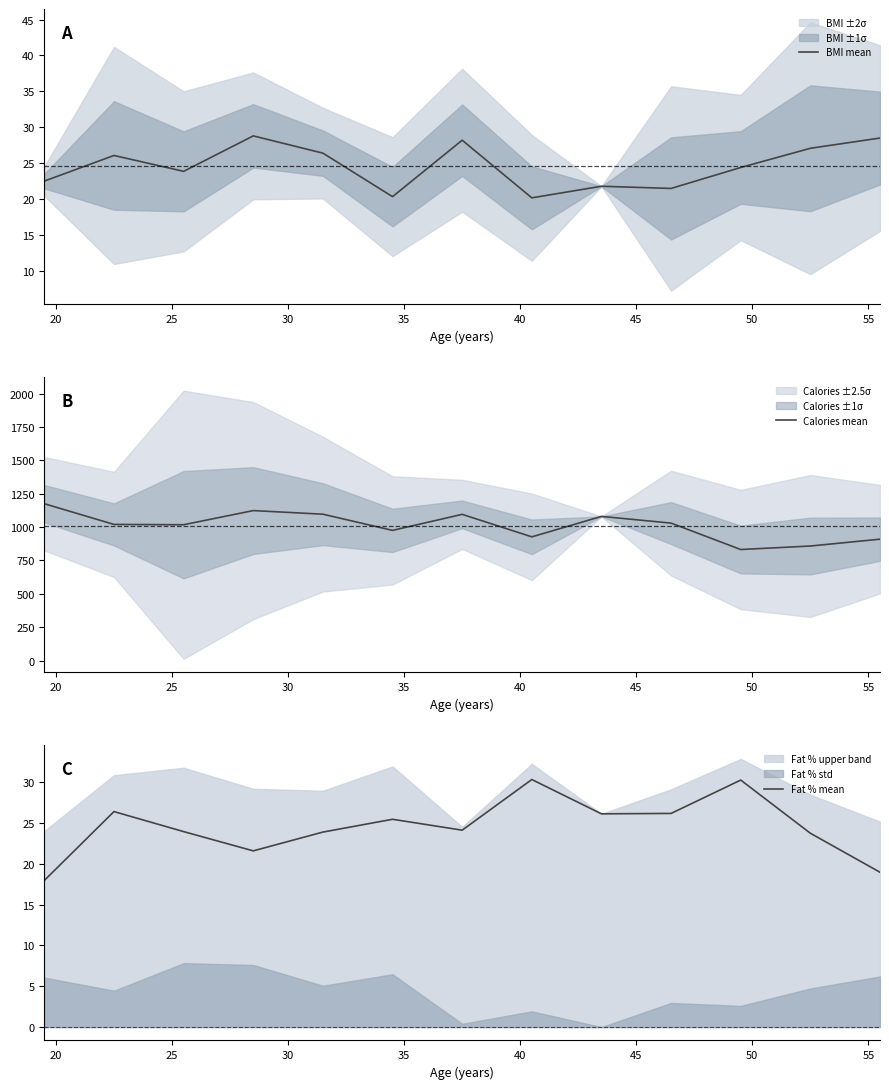

What is the lowest value of the BMI mean series?

20.2